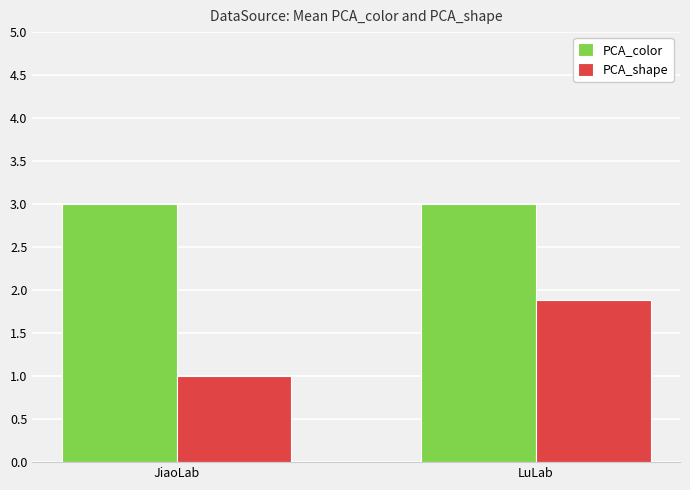

Between JiaoLab and LuLab, which series saw the biggest shift?

PCA_shape